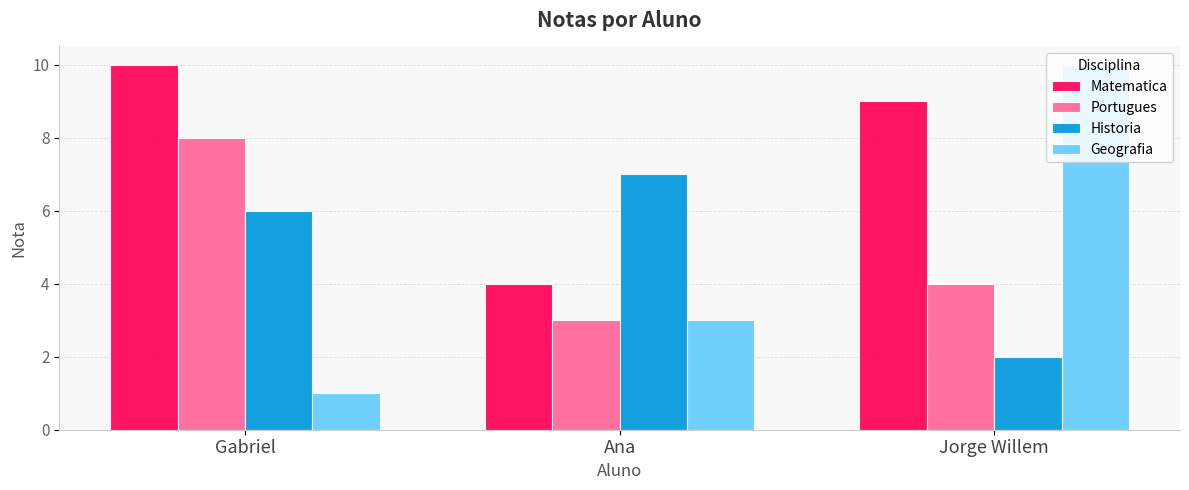

List the labels in order of Matematica value, largest first.

Gabriel, Jorge Willem, Ana